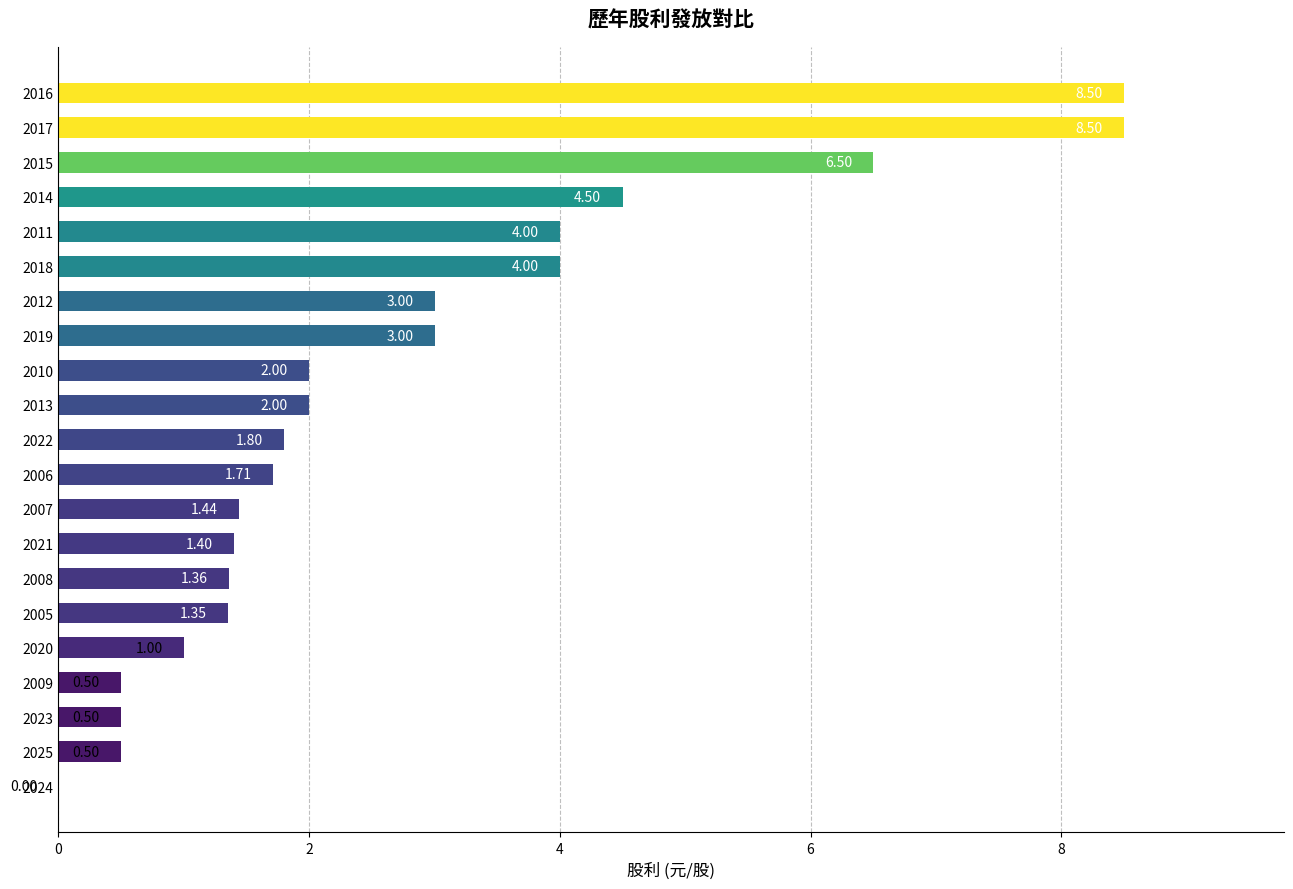

What is the change in value from 2025 to 2021?

+0.9